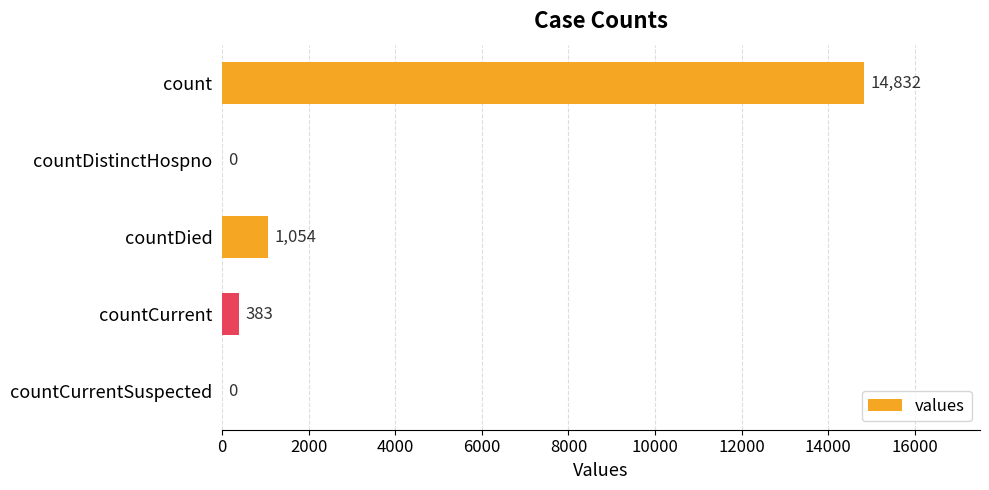

Does the chart contain stacked bars?

No